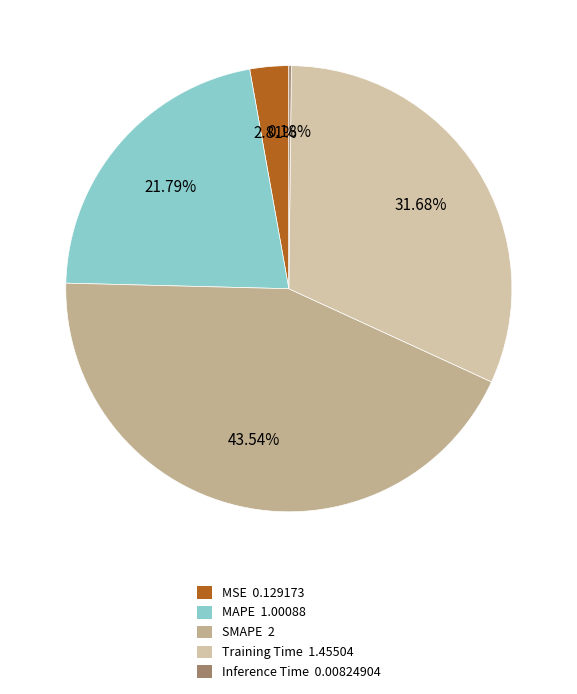

To the nearest percent, what is the average slice percentage?

20%